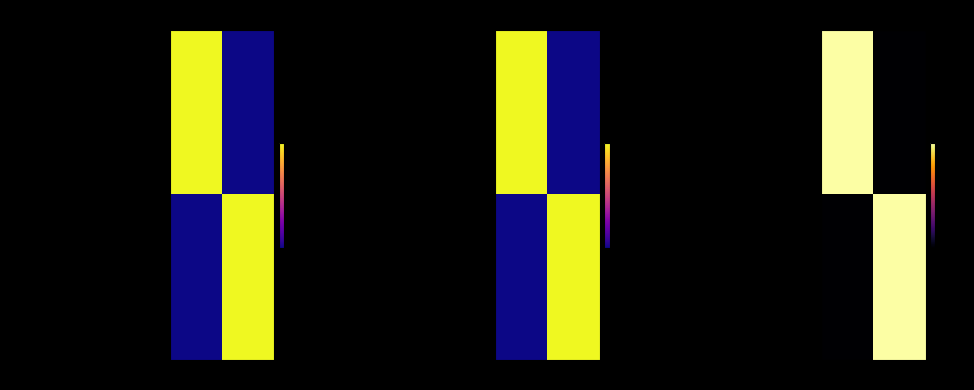

Is it true that data-quality equals 1 at NLP?

False